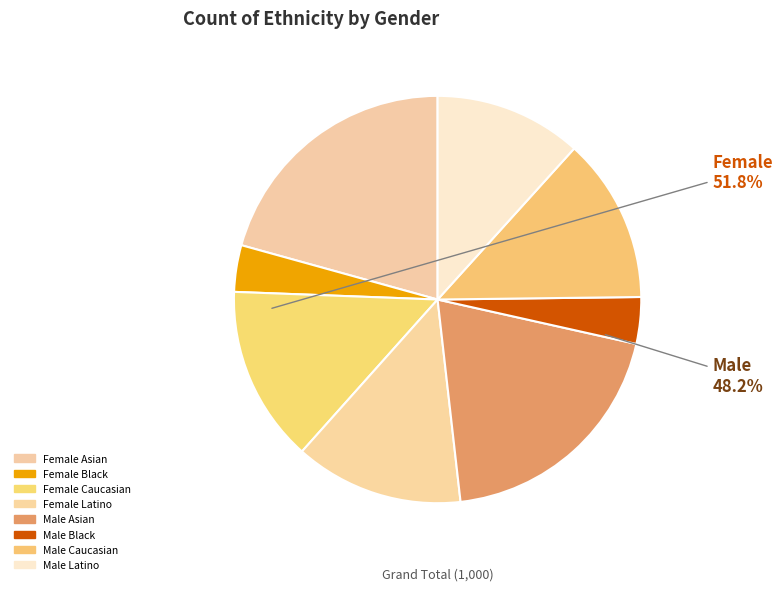

How much of the chart is everything except Female Latino?

86.6%